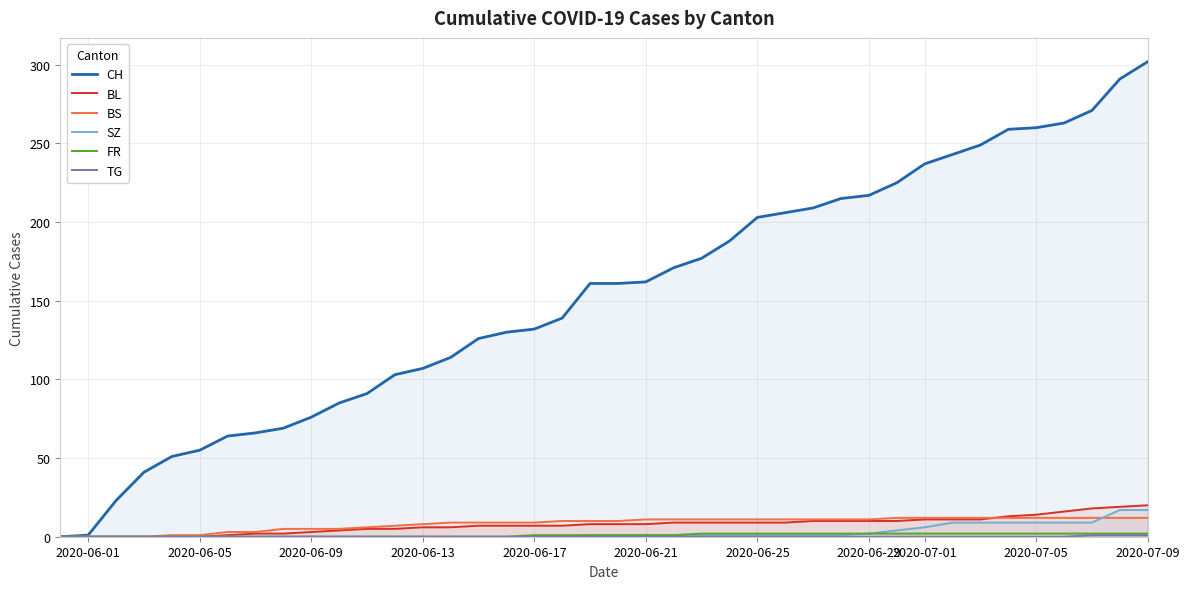

How many times do BS and BL cross each other?

1